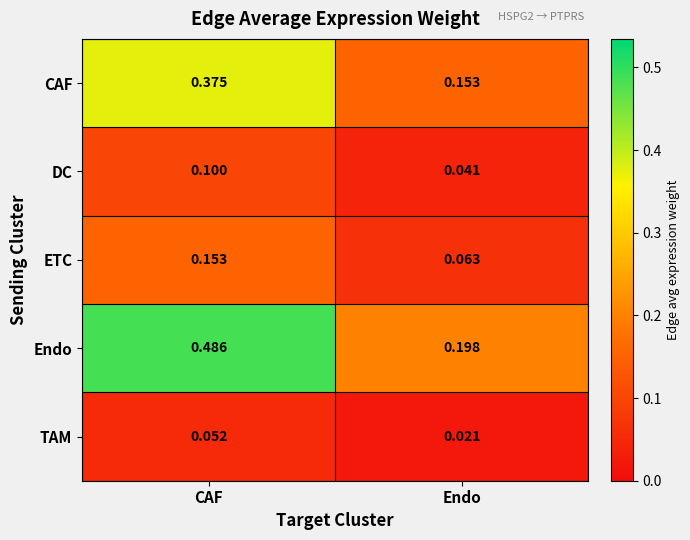

Where is CAF nearest to the value 0?

Endo